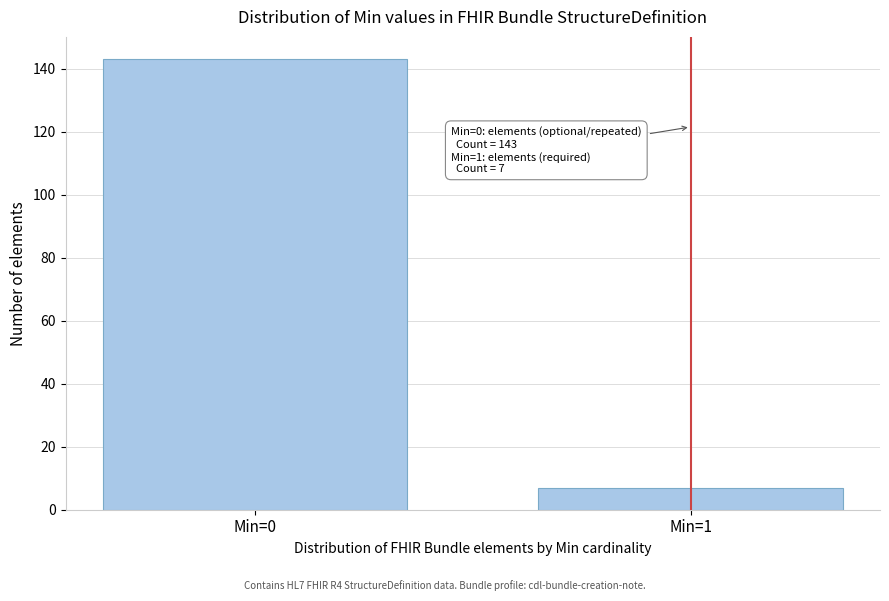

Reading left to right, extract all data points from this chart.

Min=0=143	Min=1=7